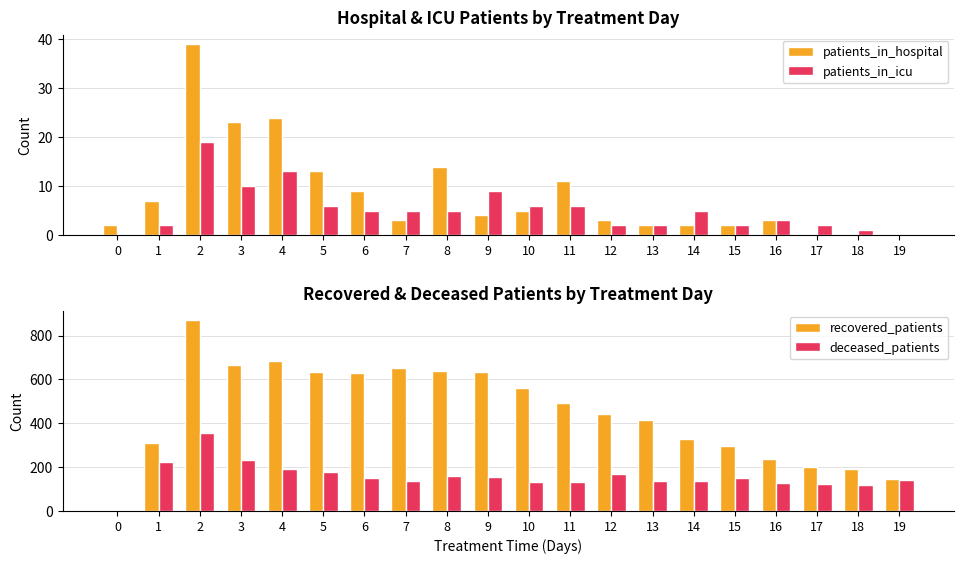

What is the highest value of the patients_in_hospital series?

39